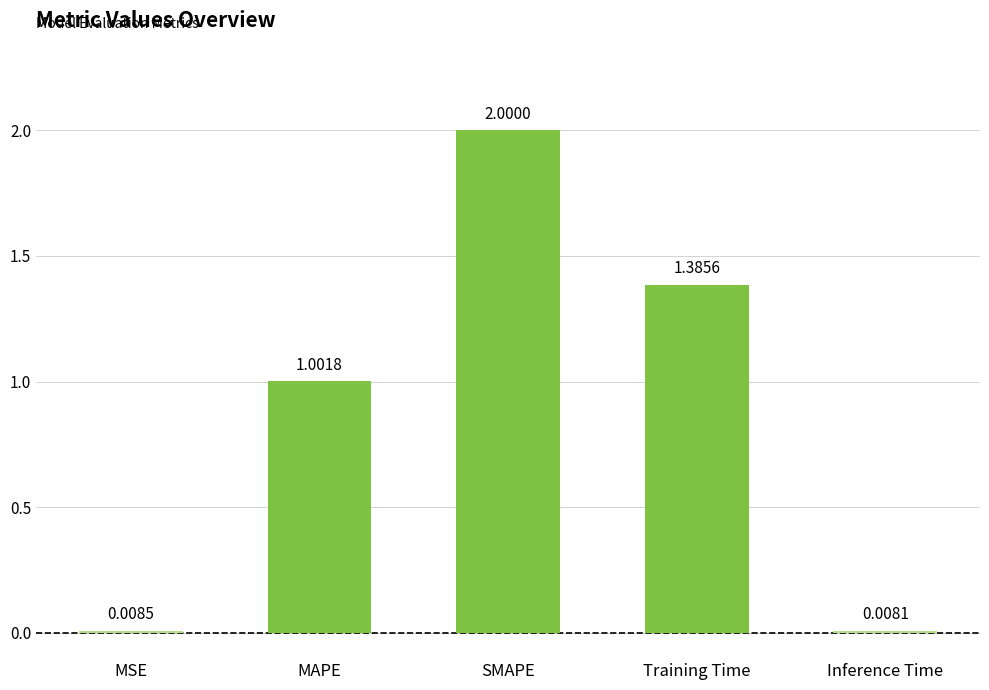

What is the label of the 4th bar from the right?

MAPE